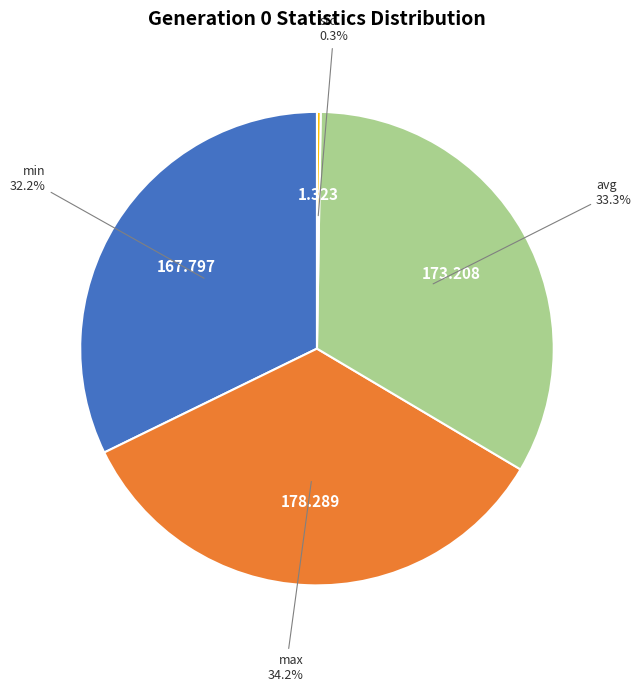

Combined, what portion of the pie is max and avg?

67.5%